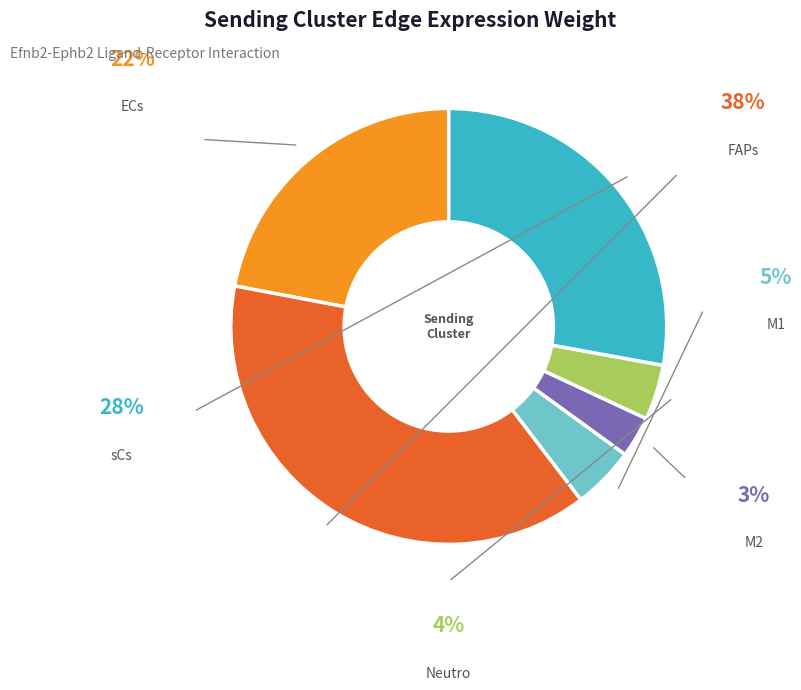

Is the sum of M2 and FAPs greater than half?

No